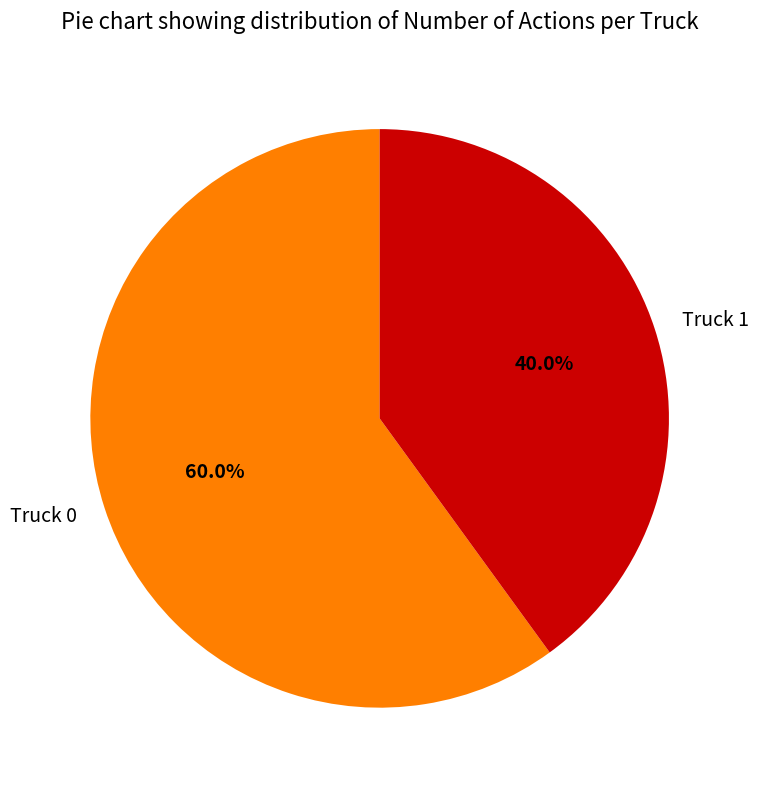

What percentage is the Truck 1 slice, to the nearest percent?

40%